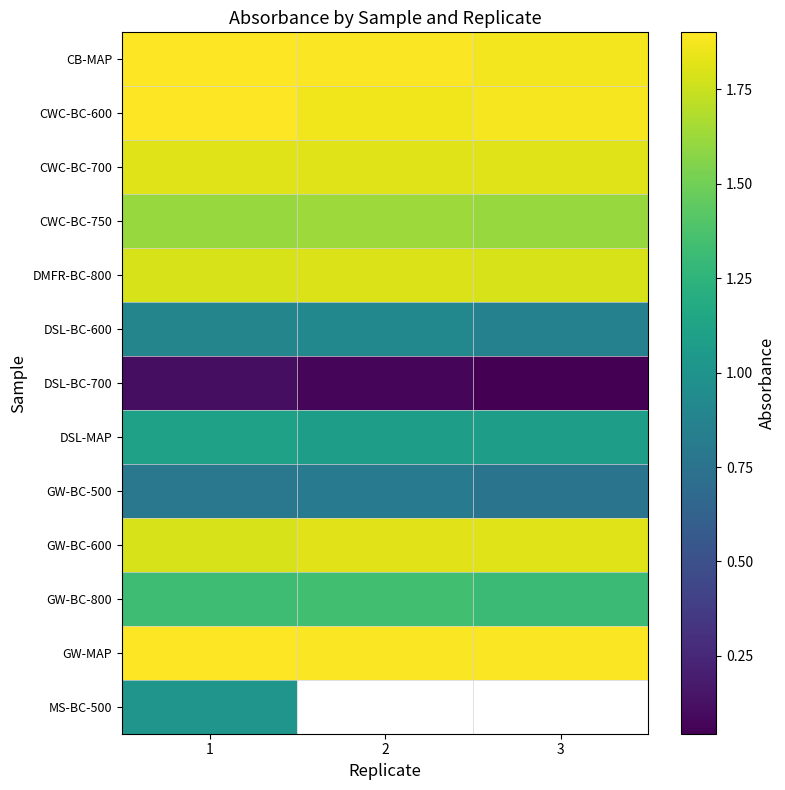

The CWC-BC-600 series shows 1.9 at 1. True or false?

True